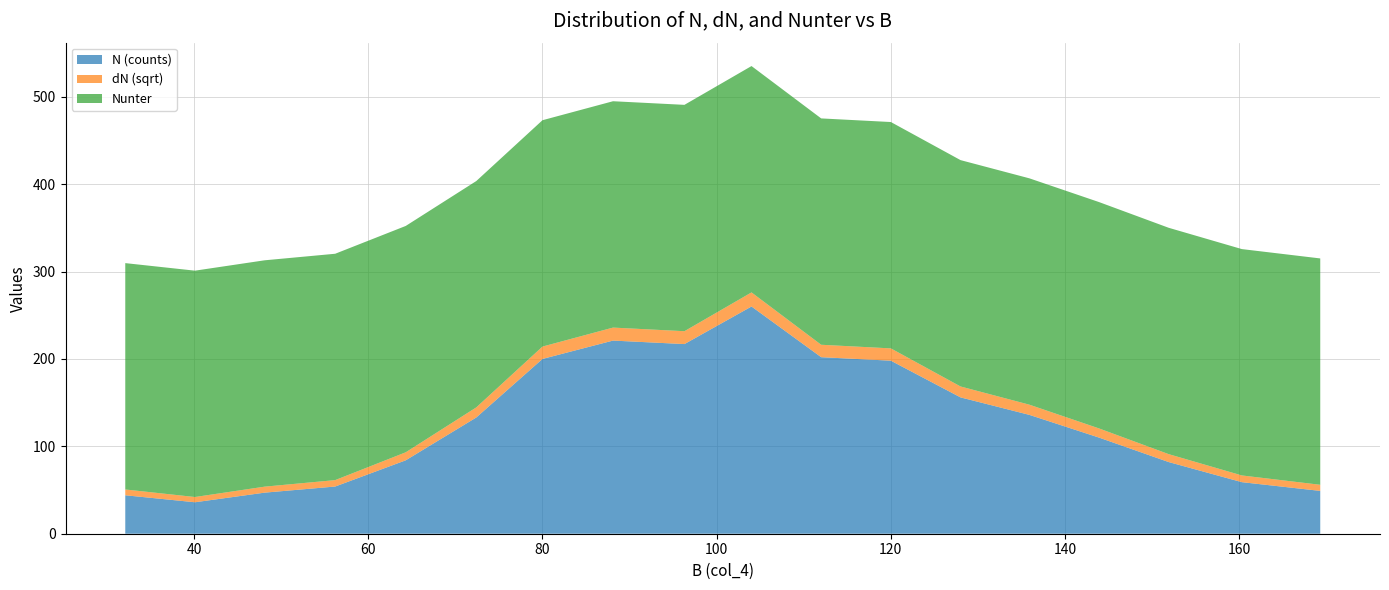

Reading left to right, transcribe all the data shown in this chart.

N (counts): 44.0	36.0	47.0	54.0	84.0	133.0	200.0	221.0	217.0	260.0	202.0	198.0	156.0	136.0	110.0	82.0	59.0	49.0
dN (sqrt): 6.6	6.0	6.9	7.3	9.2	11.5	14.1	14.9	14.7	16.1	14.2	14.1	12.5	11.7	10.5	9.1	7.7	7.0
Nunter: 259.0	259.0	259.0	259.0	259.0	259.0	259.0	259.0	259.0	259.0	259.0	259.0	259.0	259.0	259.0	259.0	259.0	259.0